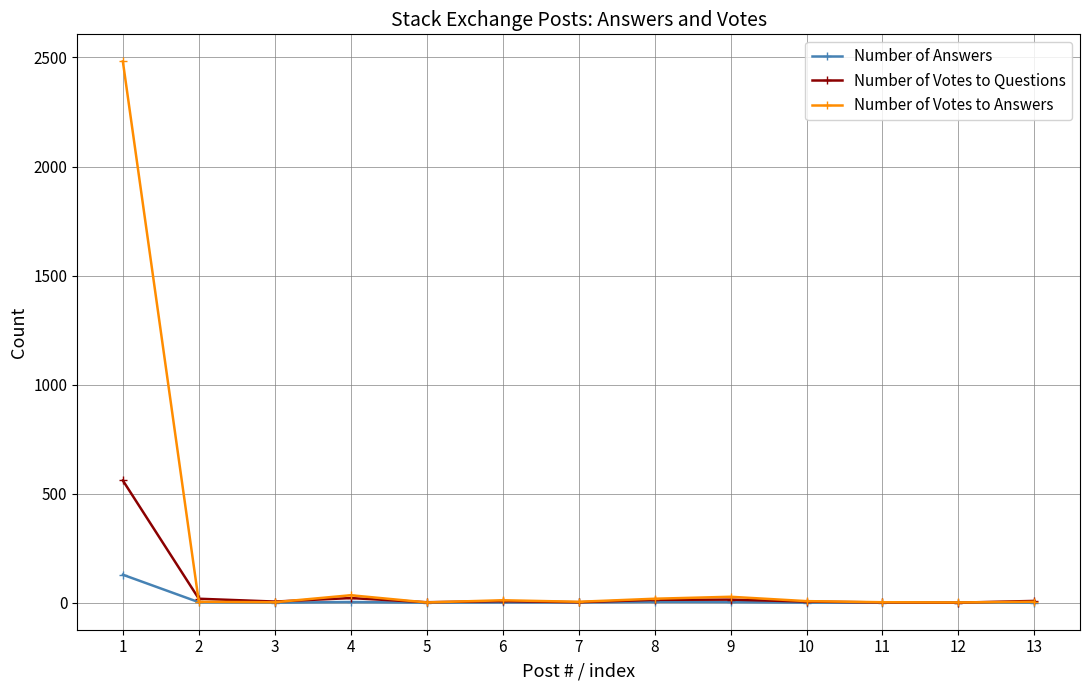

Which series has the largest range (max minus min)?

Number of Votes to Answers